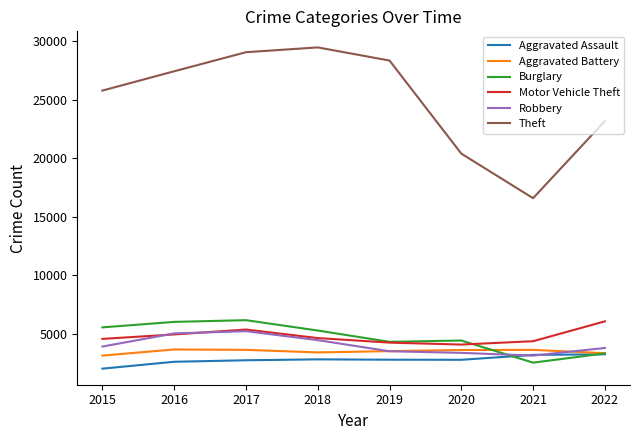

What is the sum of the Motor Vehicle Theft values at 2015 and 2017?

9977